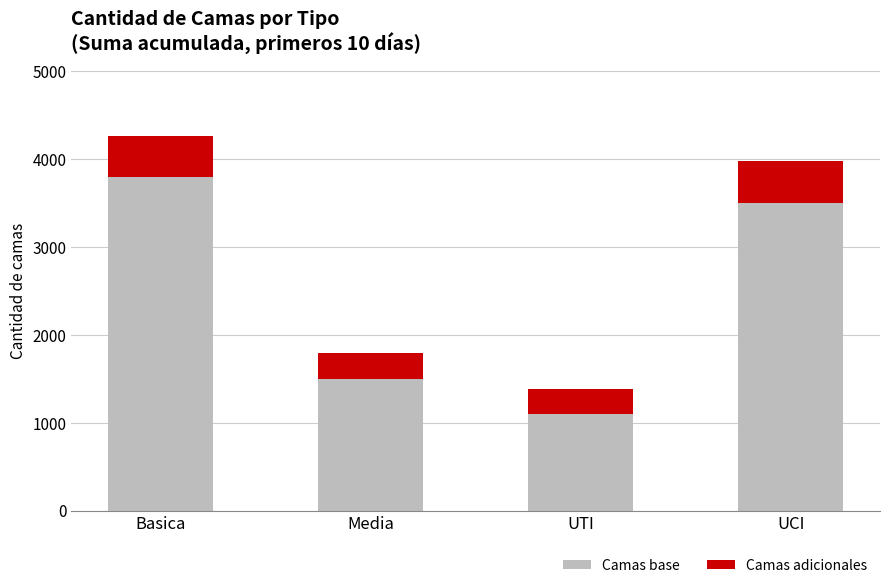

Reading right to left, transcribe the values for Camas base.

UCI=3500	UTI=1100	Media=1500	Basica=3800